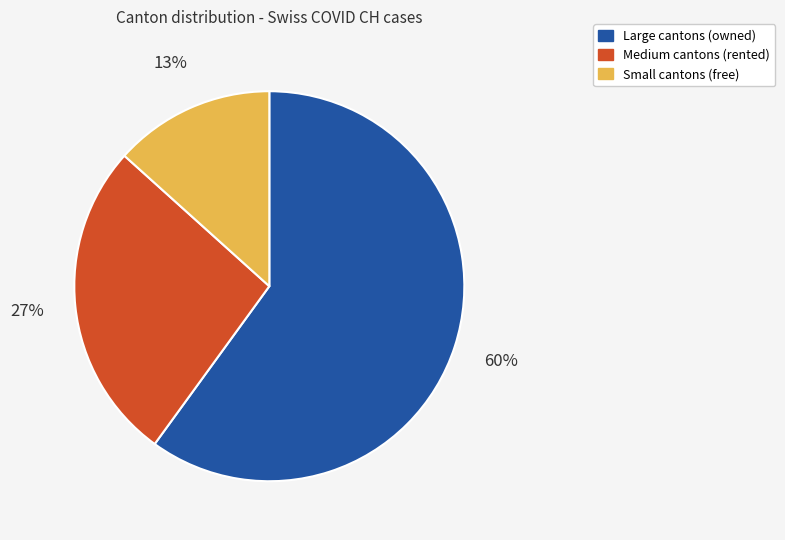

Count the number of slices in the pie.

3